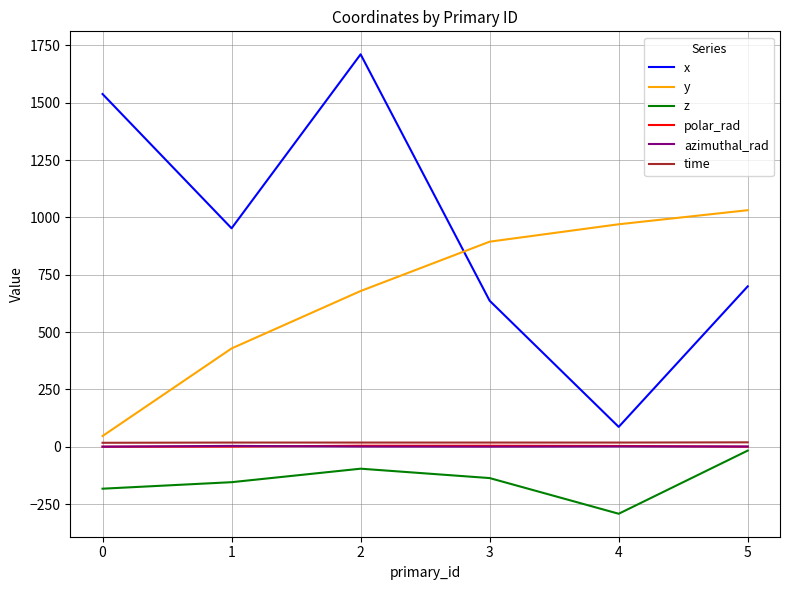

How many lines are shown in the chart?

6